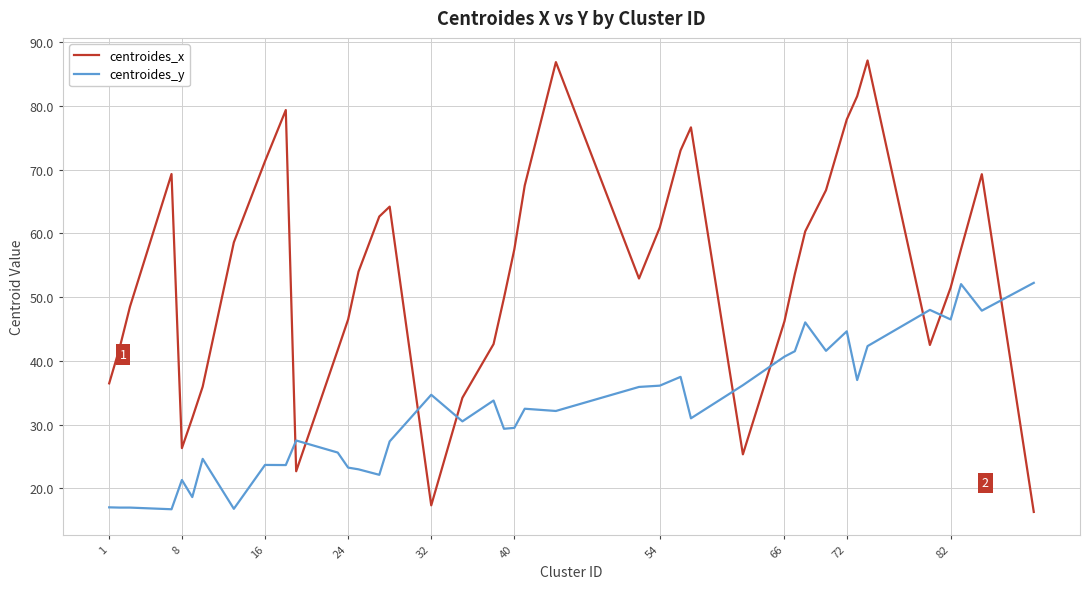

Which series has the largest total across all categories?

centroides_x